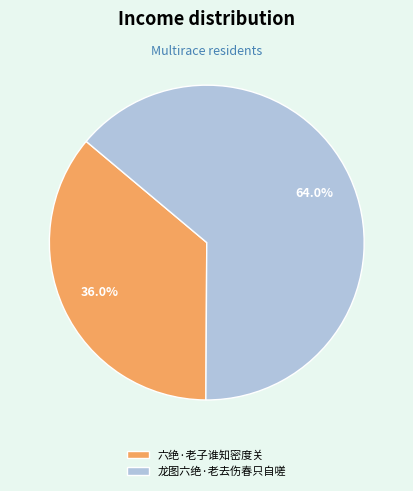

Does 六绝·老子谁知密度关 account for over 50% of the chart?

No